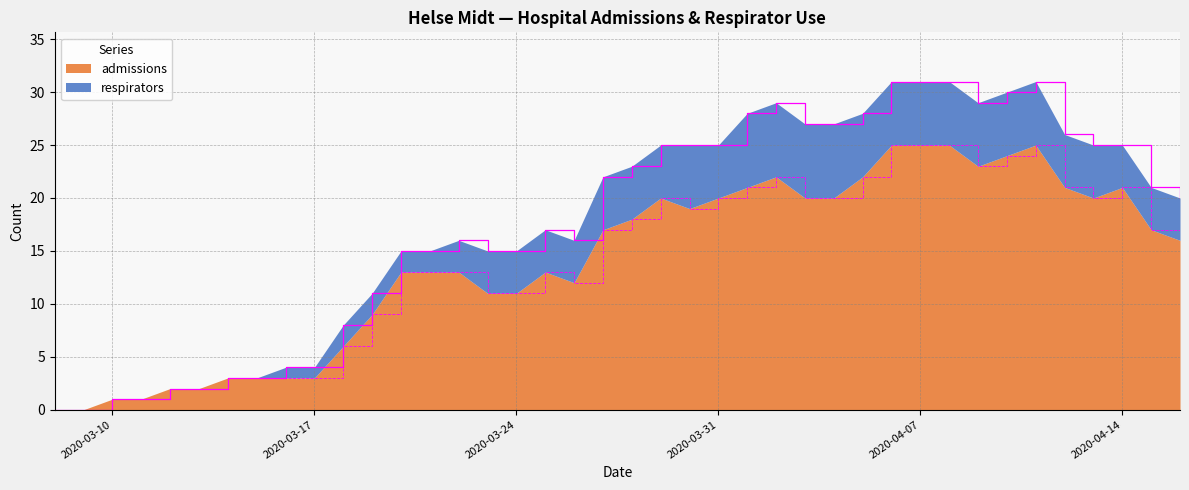

What position from the right is 2020-03-29?

19